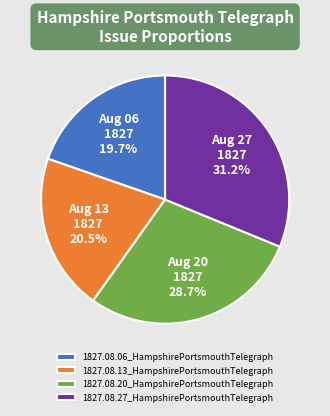

True or false: 1827.08.20_HampshirePortsmouthTelegraph accounts for 29% of the total.

True